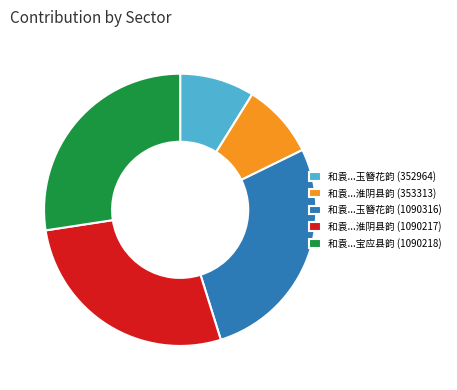

The 和袁...宝应县韵 (1090218) slice represents 22% of the pie. True or false?

False